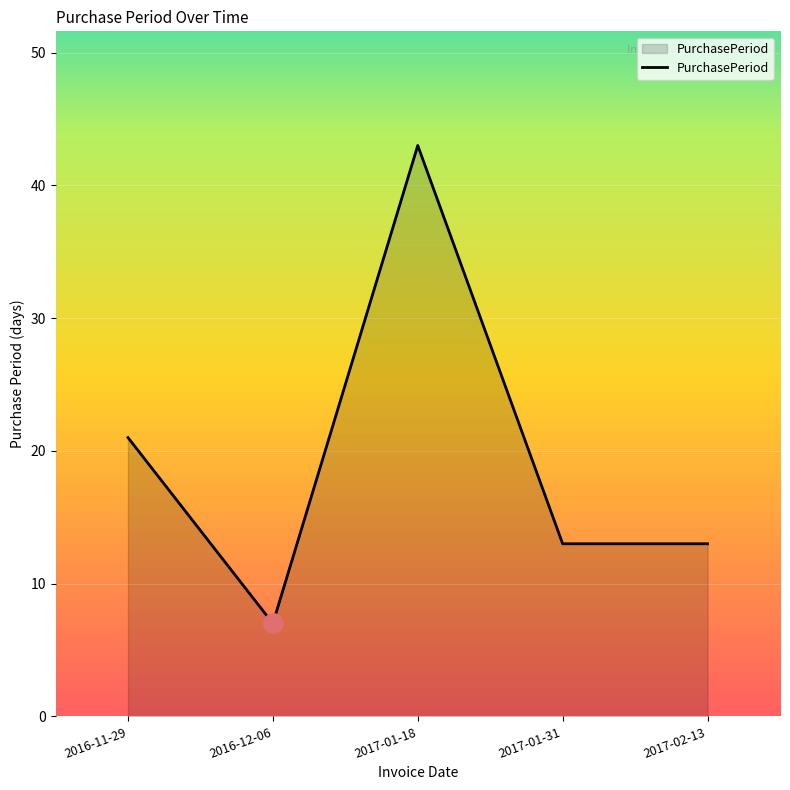

The value at 2017-02-13 is 21. True or false?

False